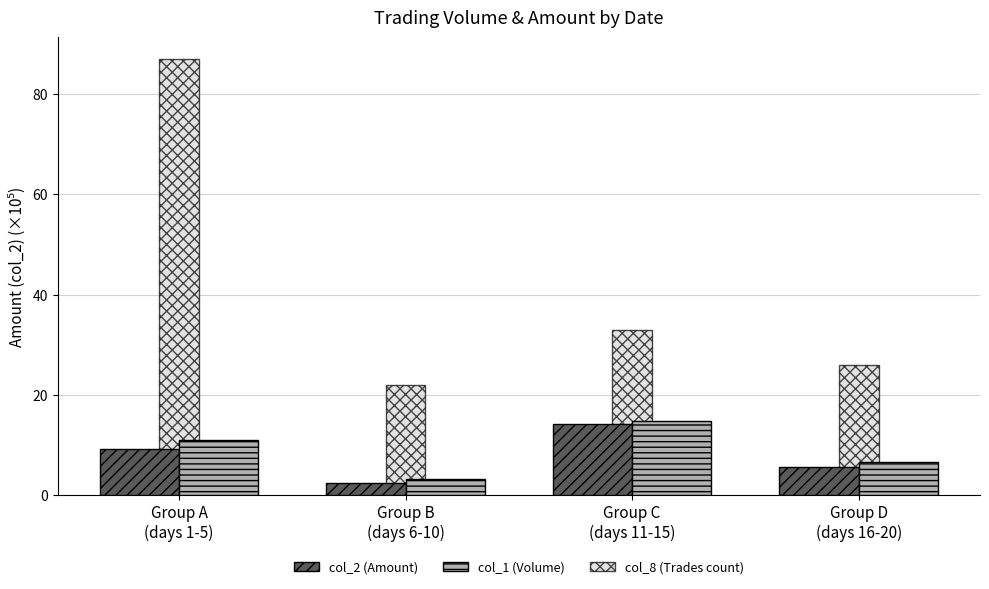

Which series has the widest spread of values?

col_8 (Trades count)